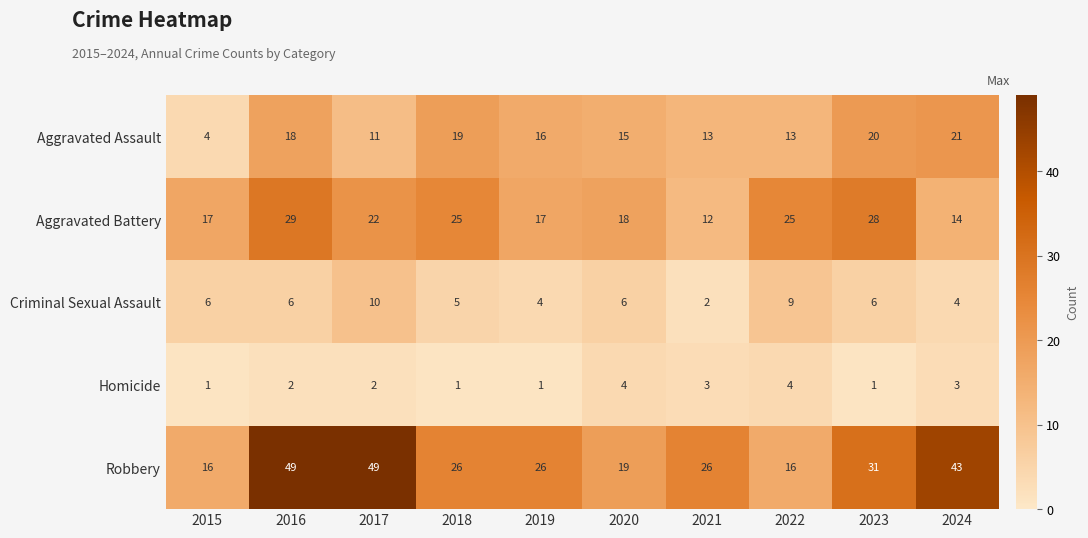

Which series has the widest spread of values?

Robbery